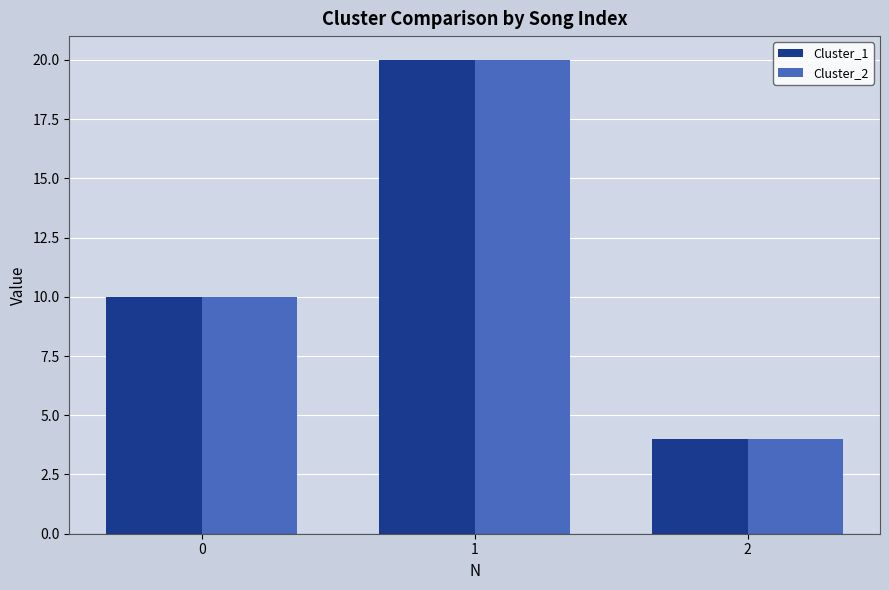

What is the total value across all series at 0?

20